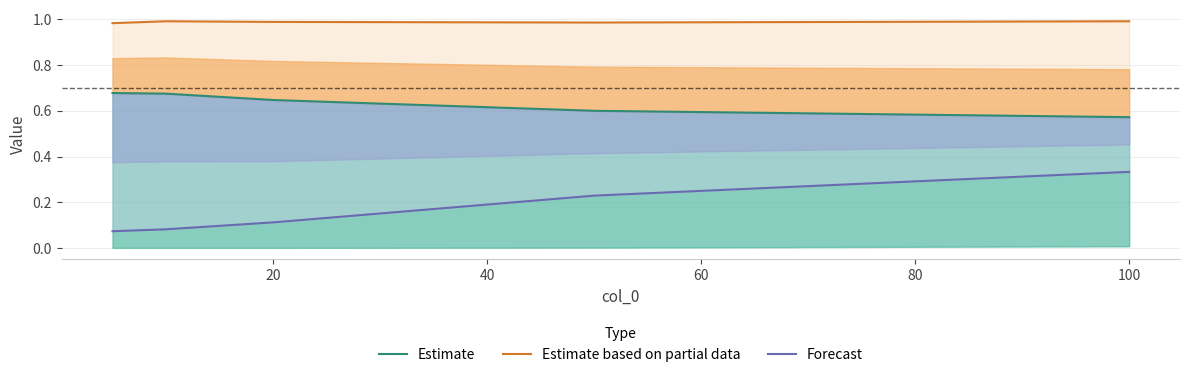

What value does the Estimate series have at 20?

0.6